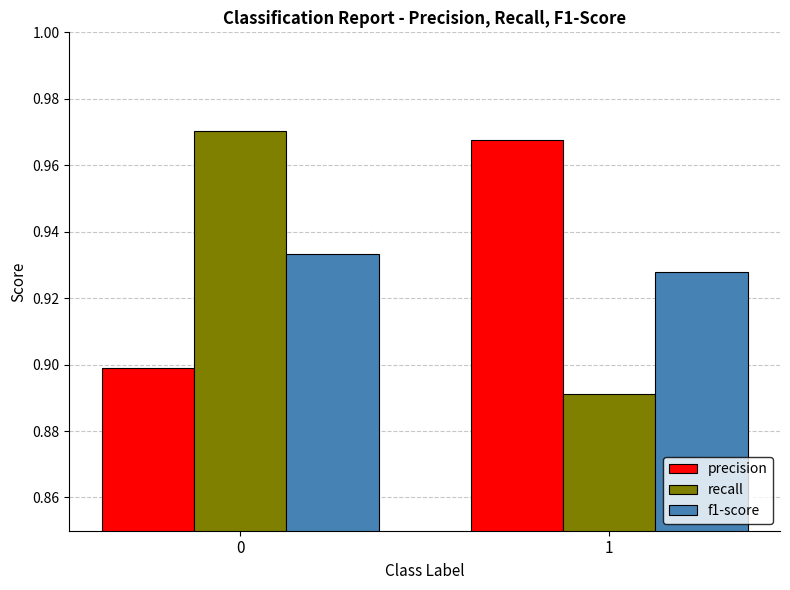

How many categories are shown in the chart?

2